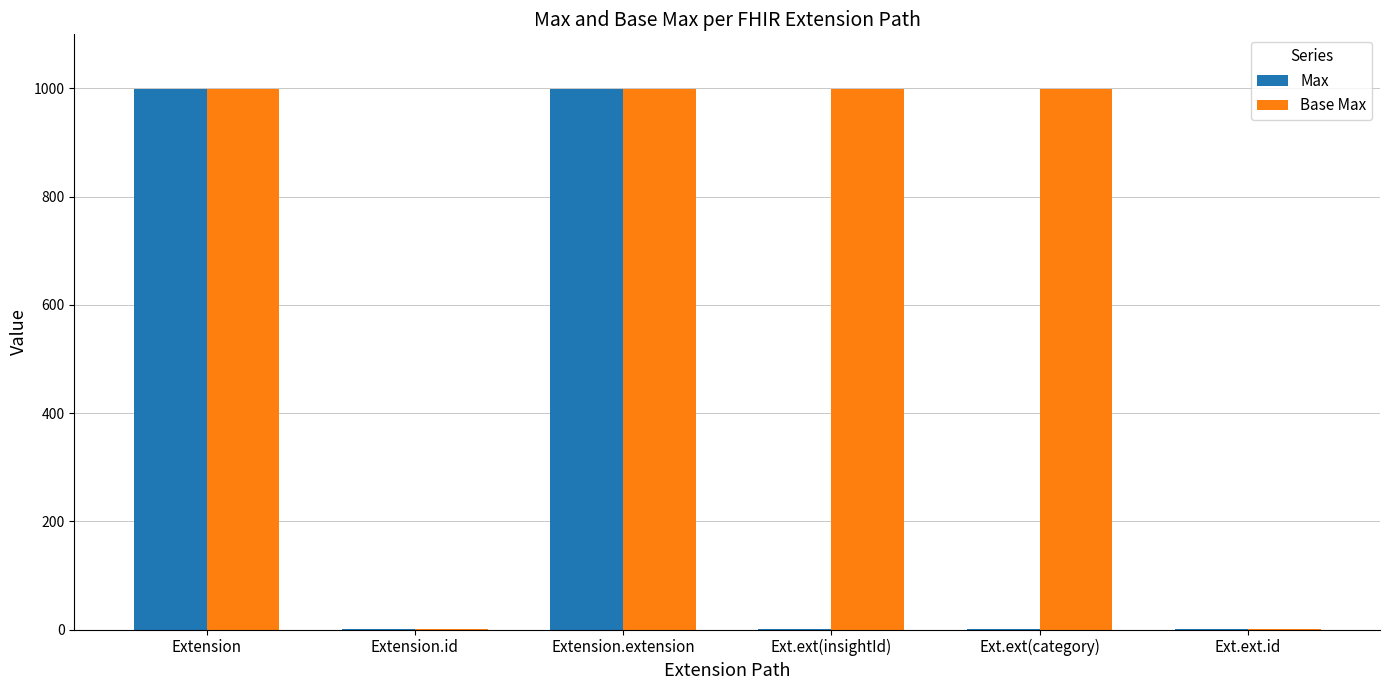

How many series are shown in this chart?

2